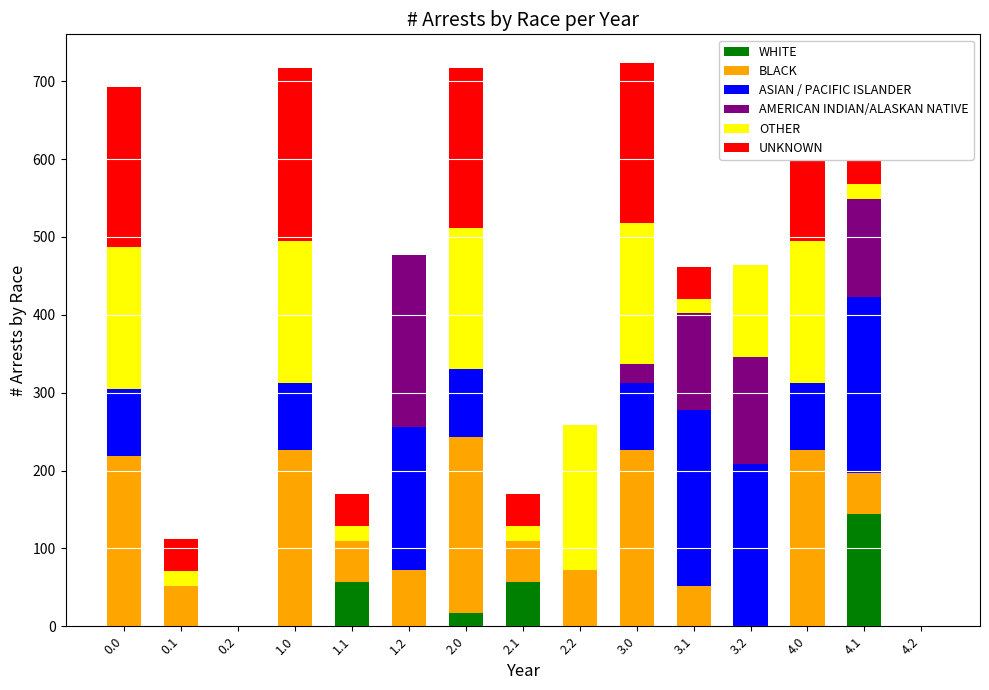

What is the total value across all series at 2.2?

258.0